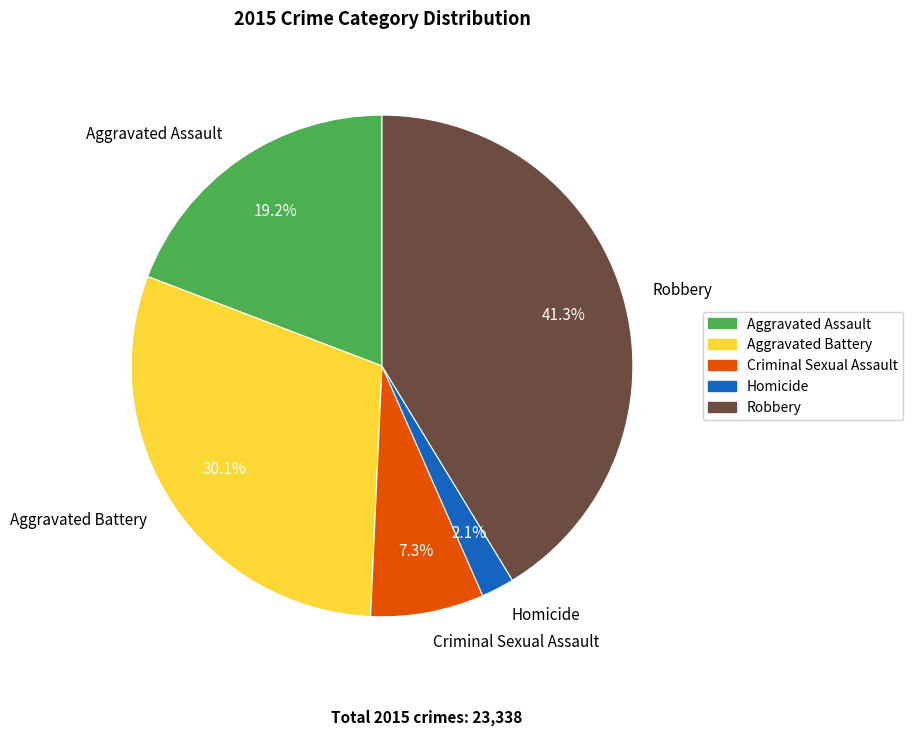

Is it true that Homicide is 10% of the pie?

False